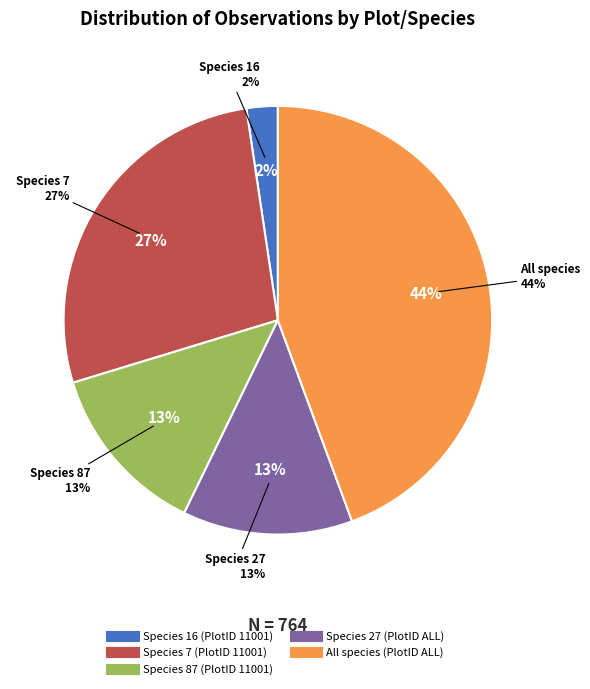

How many slices are in this pie chart?

5